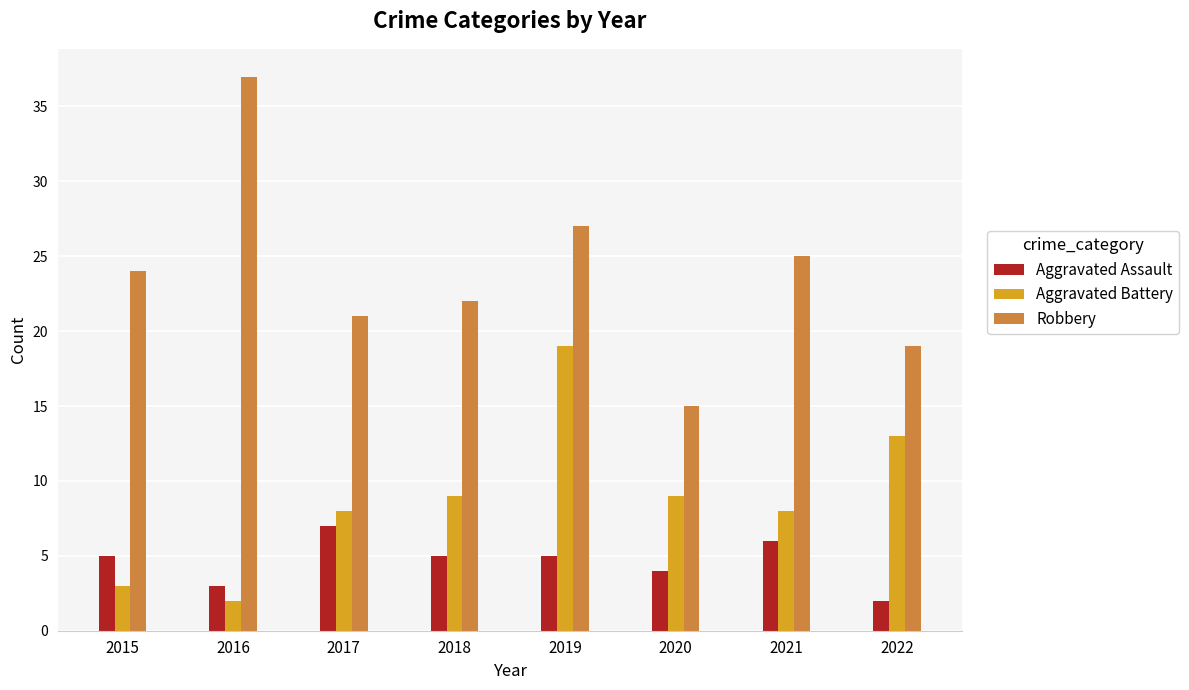

The value of Aggravated Battery at 2018 is 9. True or false?

True